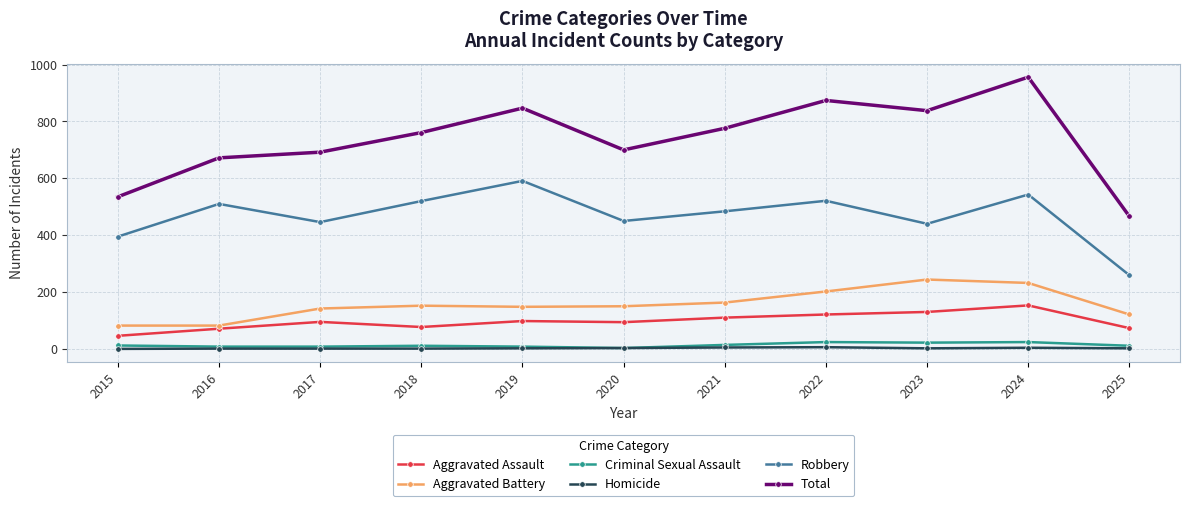

Which series has the widest spread of values?

Total